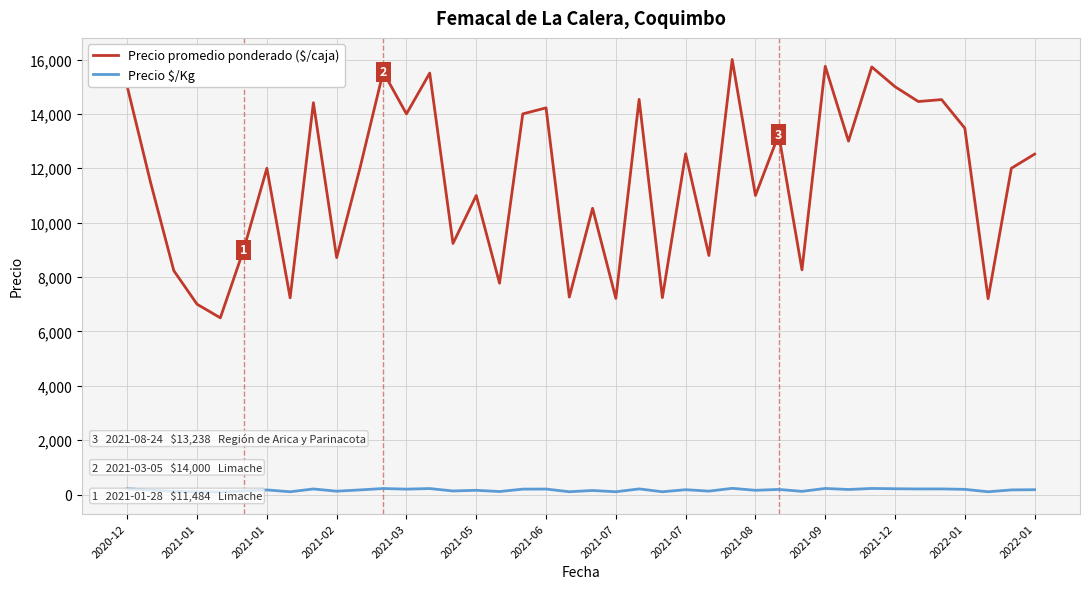

The value of Precio promedio ponderado ($/caja) at 19 is 12388. True or false?

False